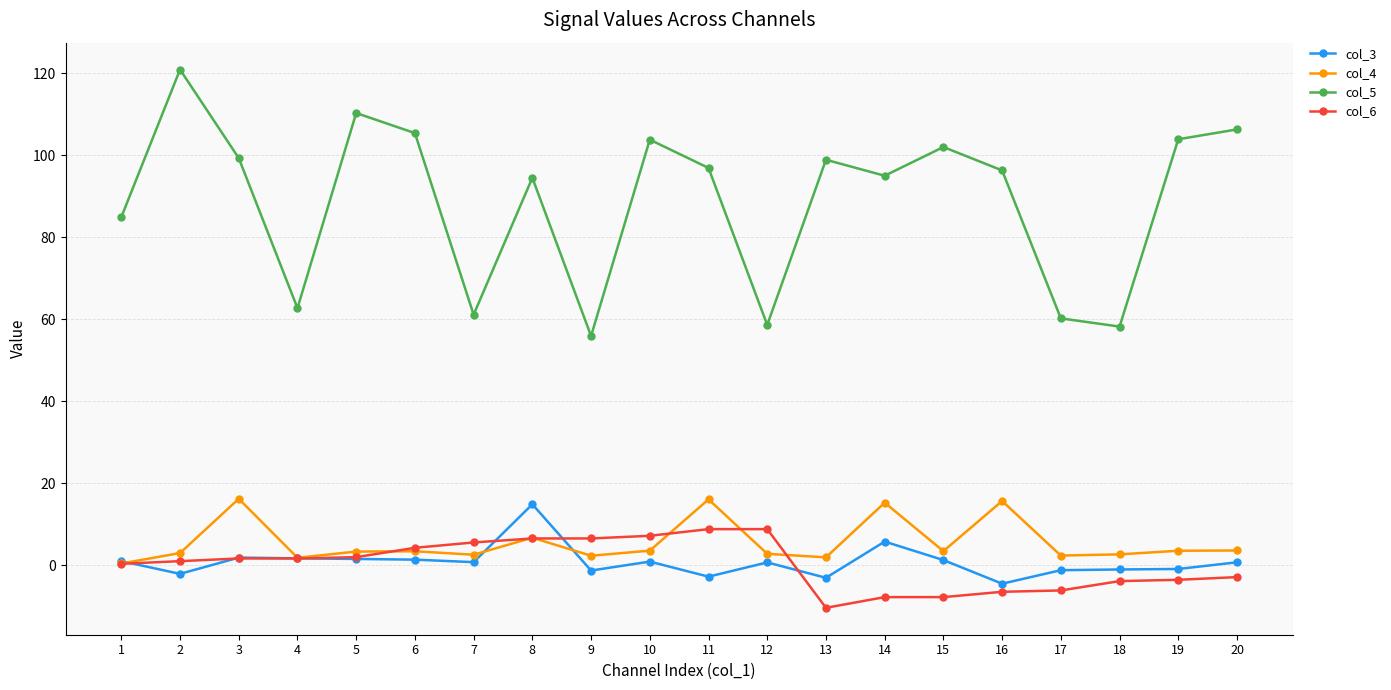

What is the value of the col_6 point at the 13th from the left?

-10.4